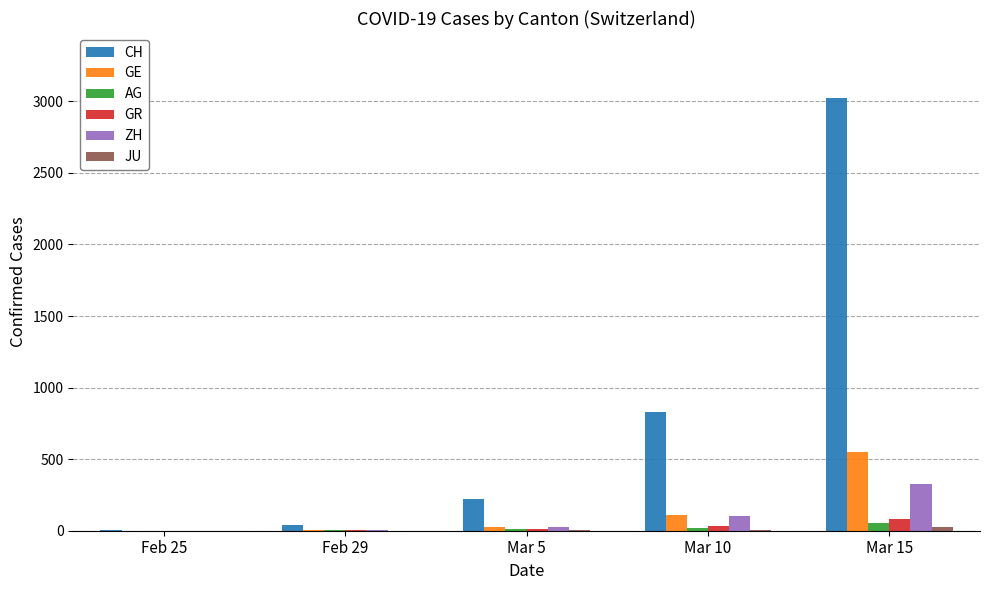

What is the total value across all series at Feb 25?

5